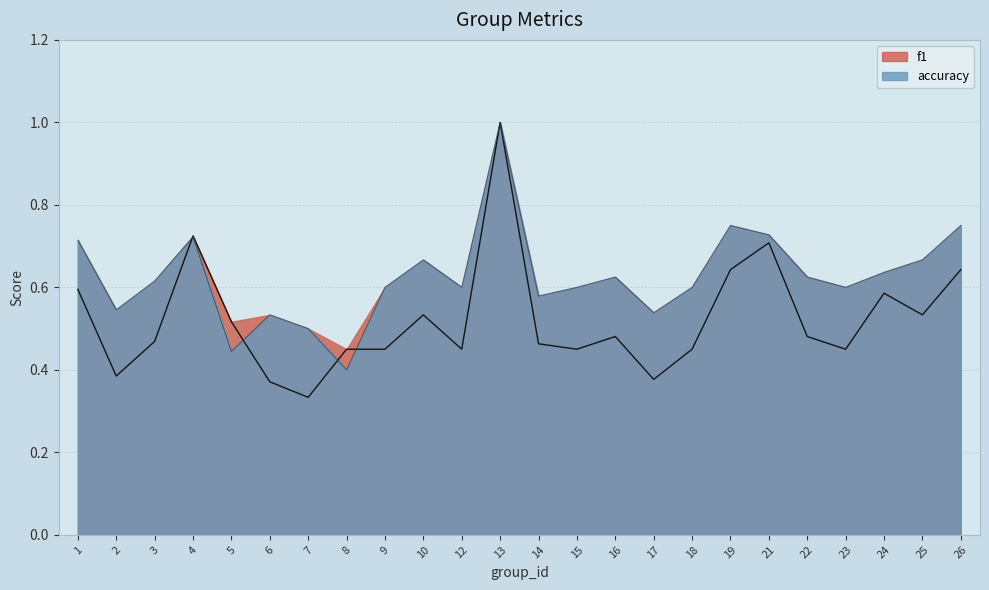

What is the total value across all series at 17?

0.9